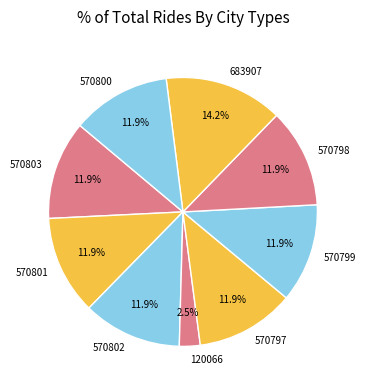

What is the smallest slice in the pie chart?

120066